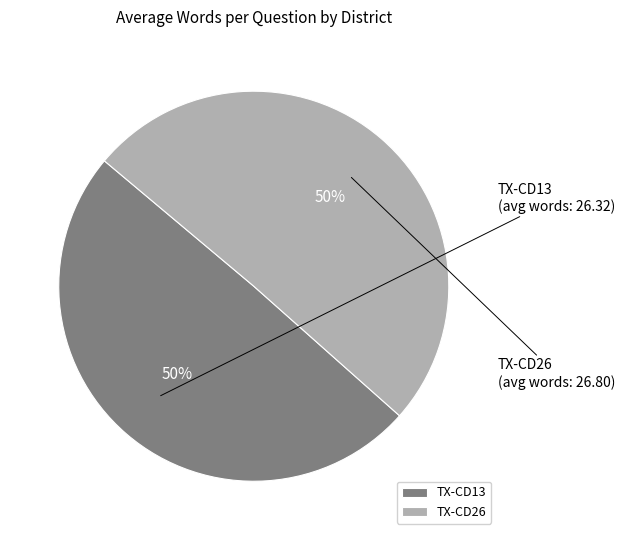

Is the sum of TX-CD26 and TX-CD13 greater than half?

Yes